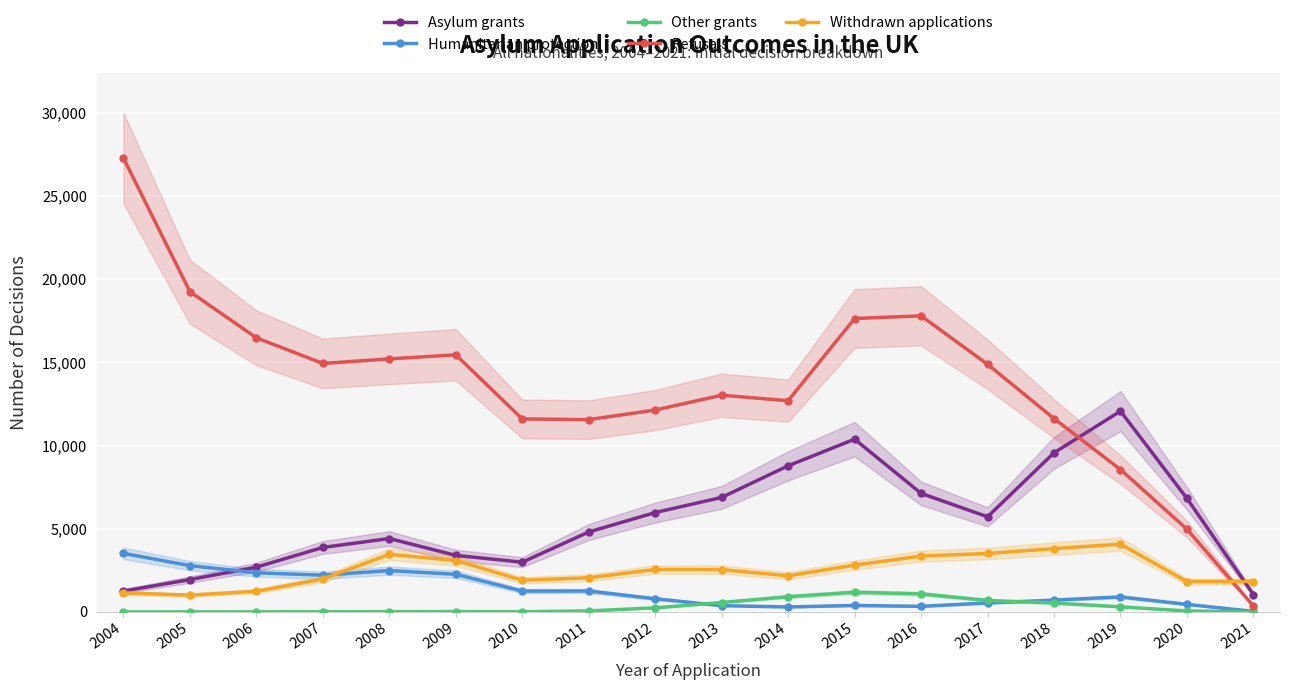

Which series has the largest total across all categories?

Refusals